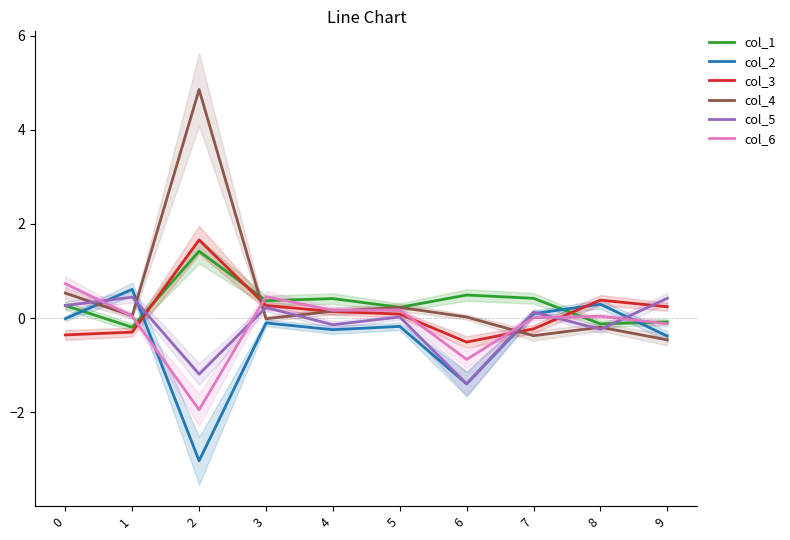

True or false: col_5 has a value of -0.1 at 8.

False